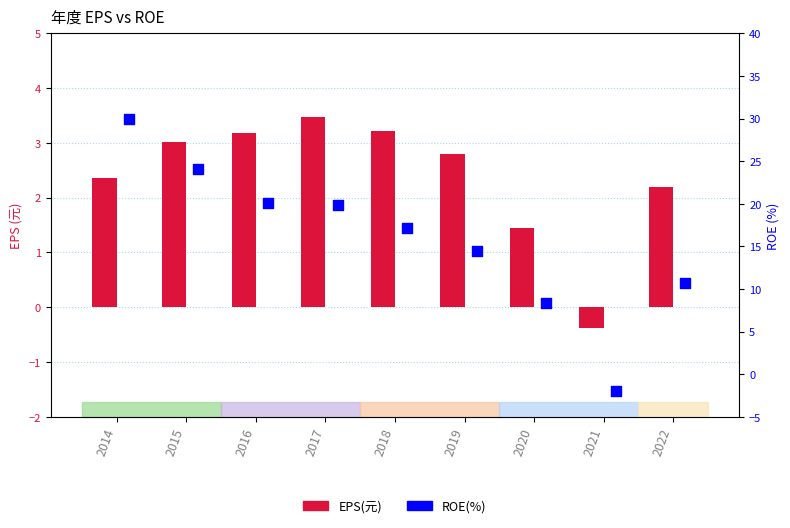

At which category is the sum across all series the highest?

2014